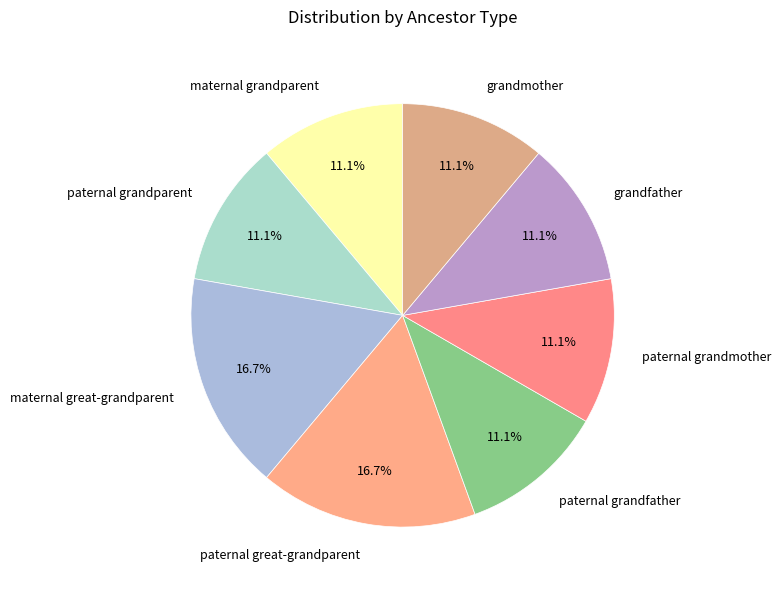

The paternal great-grandparent slice represents 24% of the pie. True or false?

False